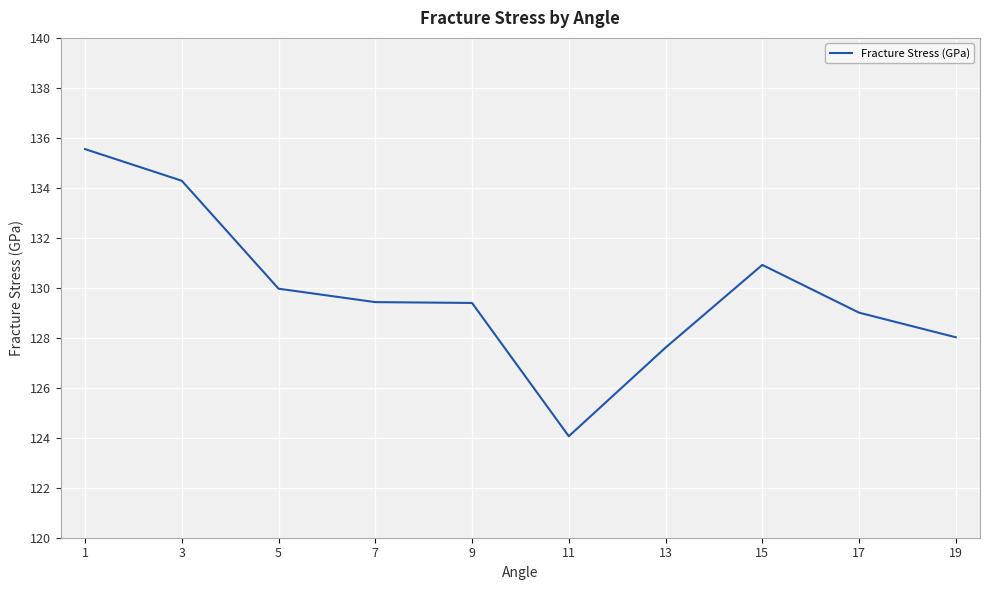

Does the chart display data point markers on the line(s)?

No